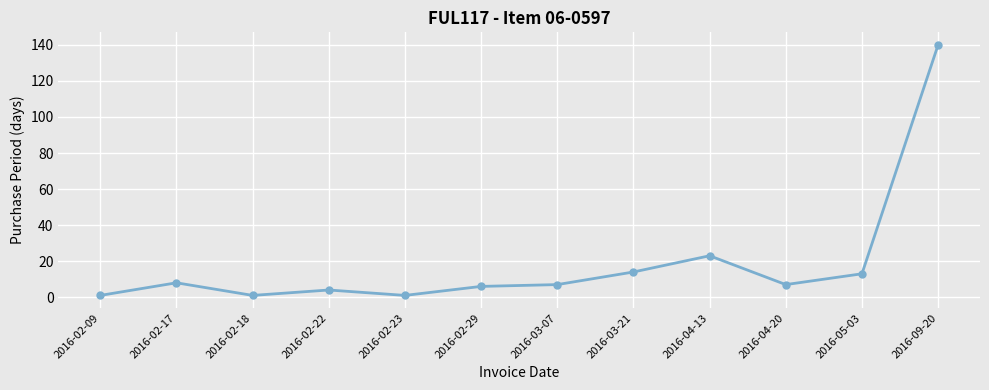

What is the label of the 10th point from the left?

2016-04-20